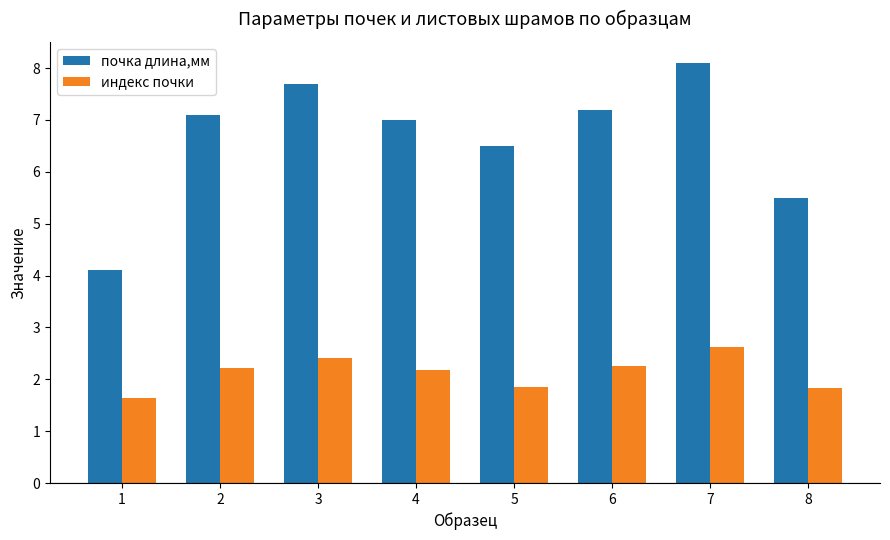

What is the approximate value of почка длина,мм at 4?

7.0